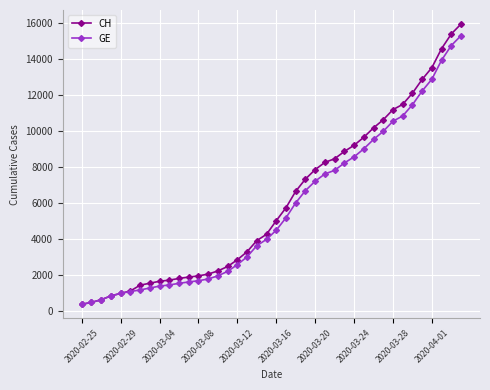

What is the value of the GE point at the 37th from the left?

12863